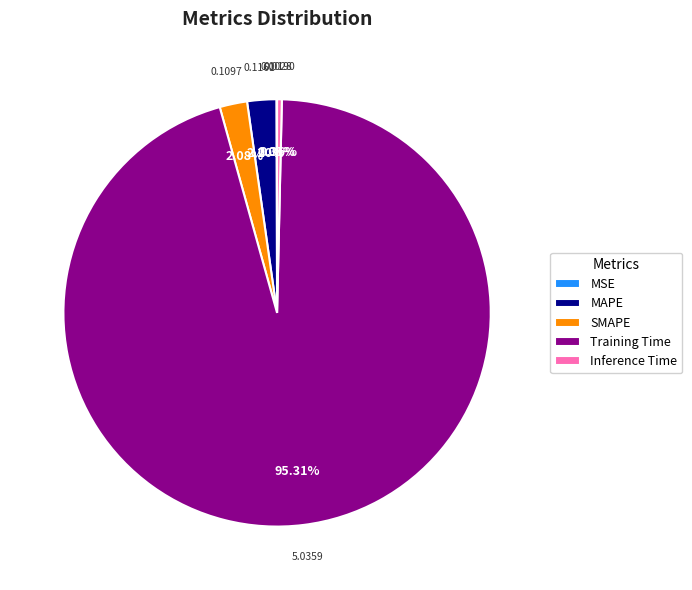

Which category has the biggest portion of the pie?

Training Time